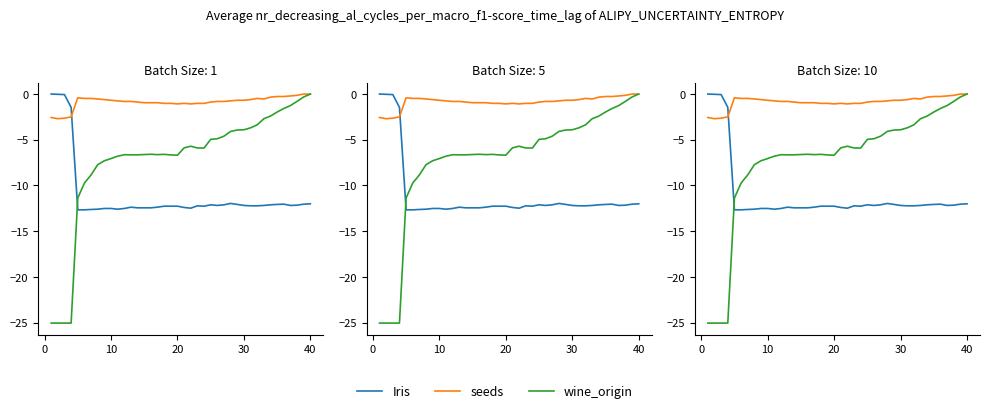

What value does the Iris series have at 20?

-12.3